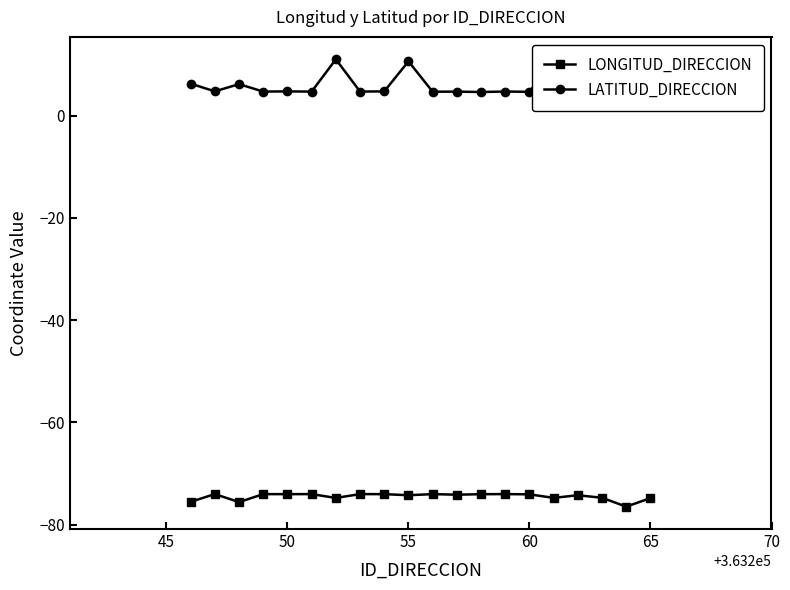

How many values in the LATITUD_DIRECCION series exceed 4?

19